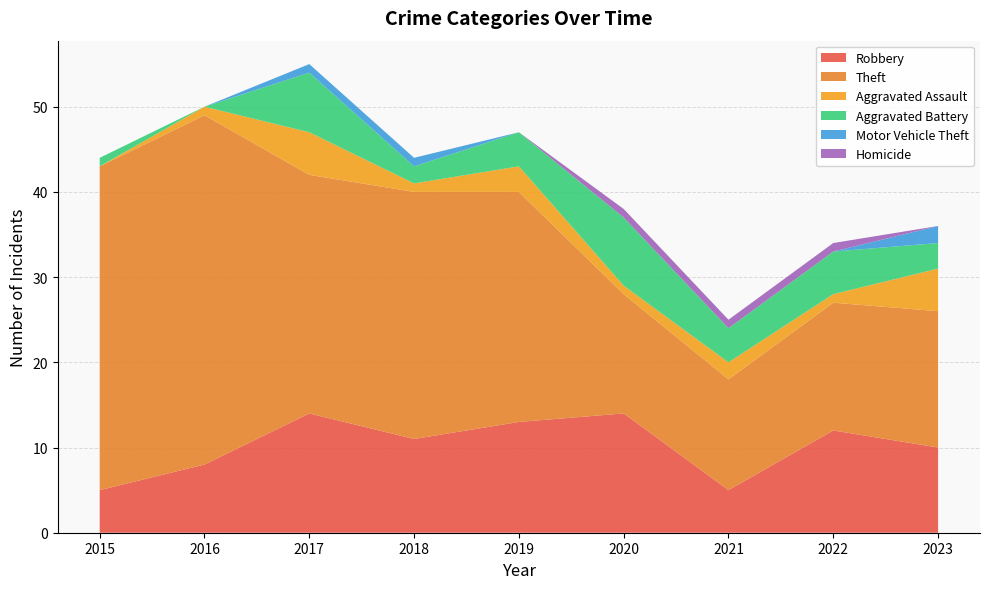

Reading right to left, what are all the values shown in this chart?

Robbery: 2023=10	2022=12	2021=5	2020=14	2019=13	2018=11	2017=14	2016=8	2015=5
Theft: 2023=16	2022=15	2021=13	2020=14	2019=27	2018=29	2017=28	2016=41	2015=38
Aggravated Assault: 2023=5	2022=1	2021=2	2020=1	2019=3	2018=1	2017=5	2016=1	2015=0
Aggravated Battery: 2023=3	2022=5	2021=4	2020=8	2019=4	2018=2	2017=7	2016=0	2015=1
Motor Vehicle Theft: 2023=2	2022=0	2021=0	2020=0	2019=0	2018=1	2017=1	2016=0	2015=0
Homicide: 2023=0	2022=1	2021=1	2020=1	2019=0	2018=0	2017=0	2016=0	2015=0